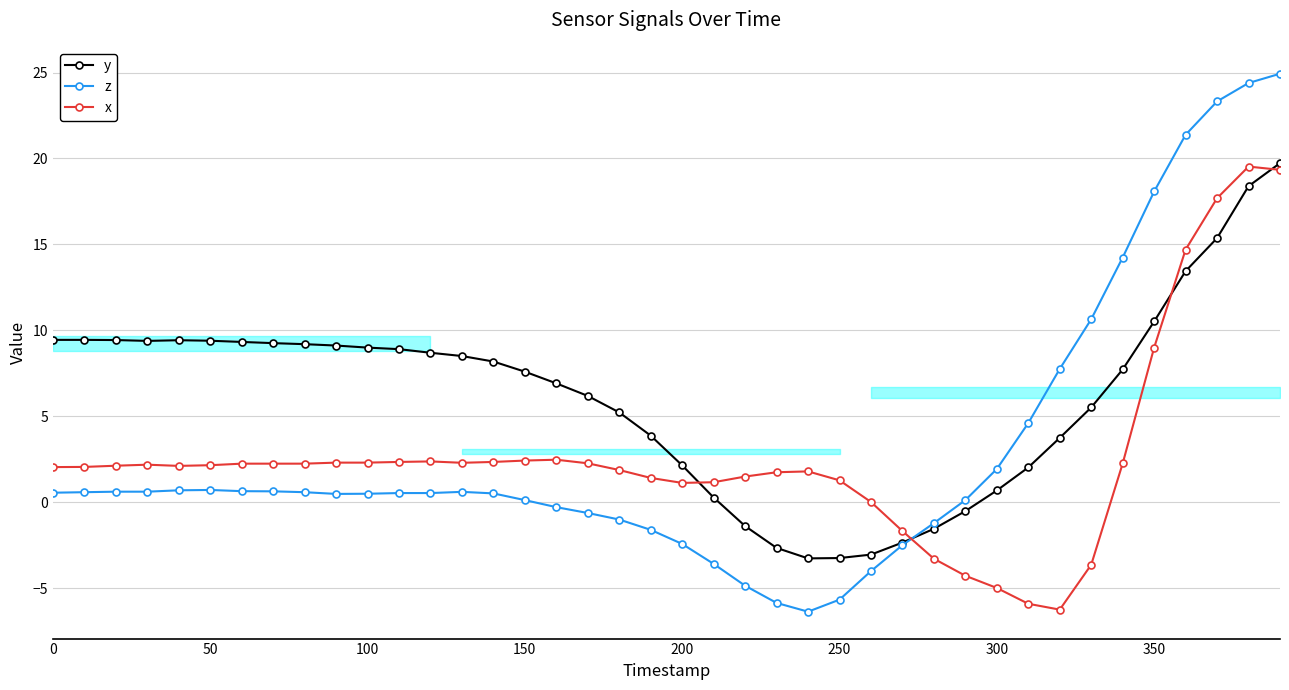

Which series has the largest total across all categories?

y